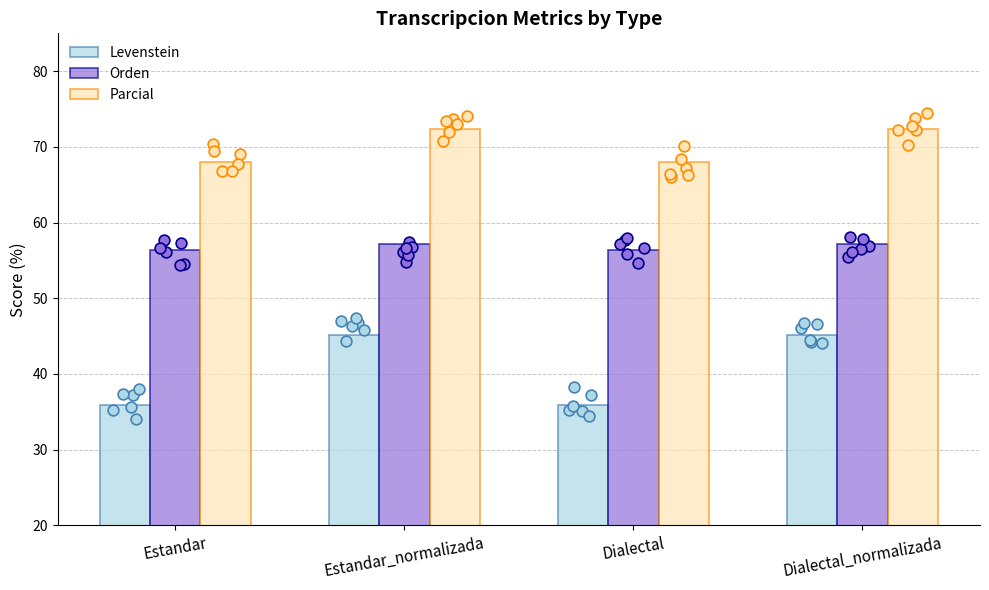

What is the total value across all series at Dialectal?

160.3